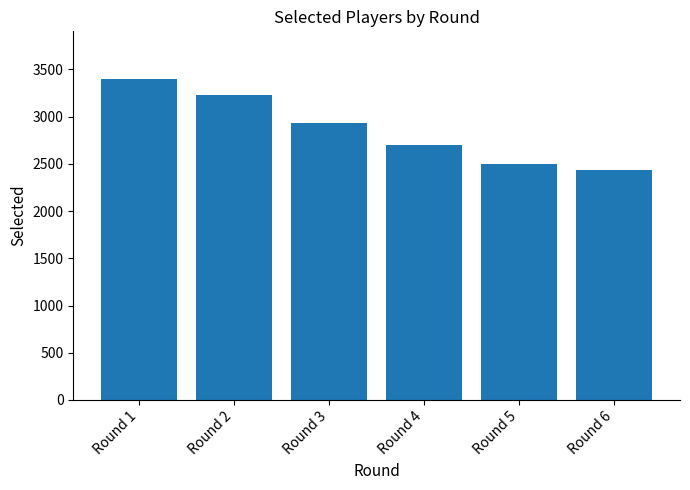

The value at Round 4 is 4154. True or false?

False